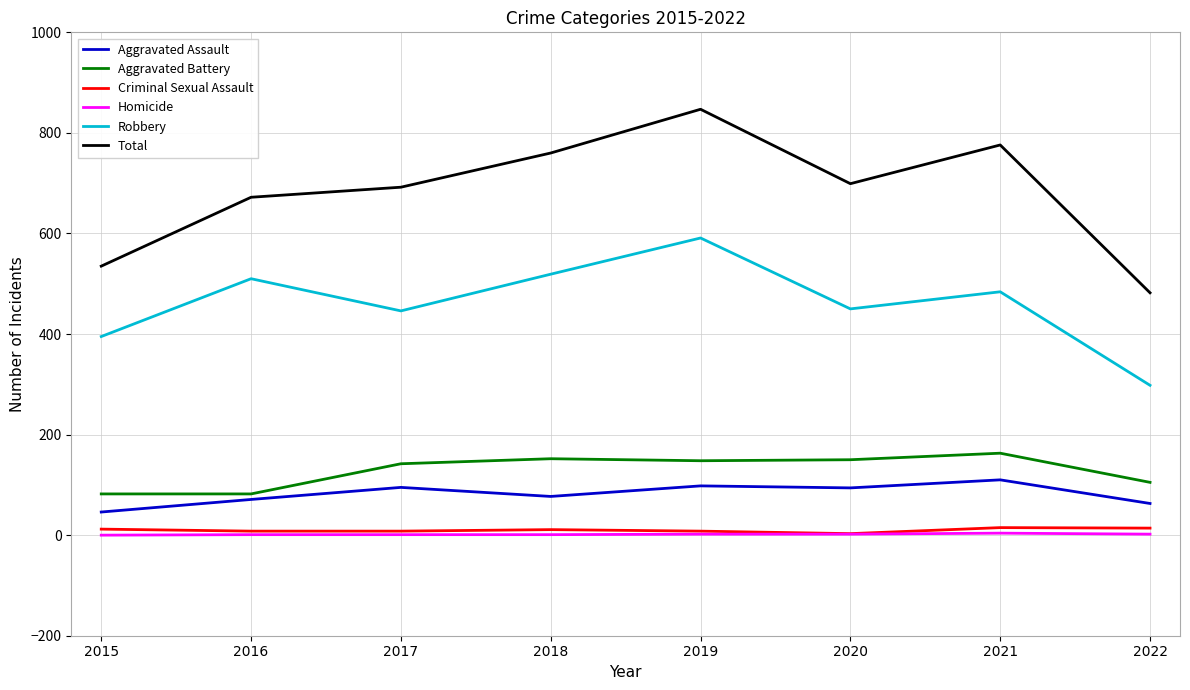

What is the average value of the Criminal Sexual Assault series?

10